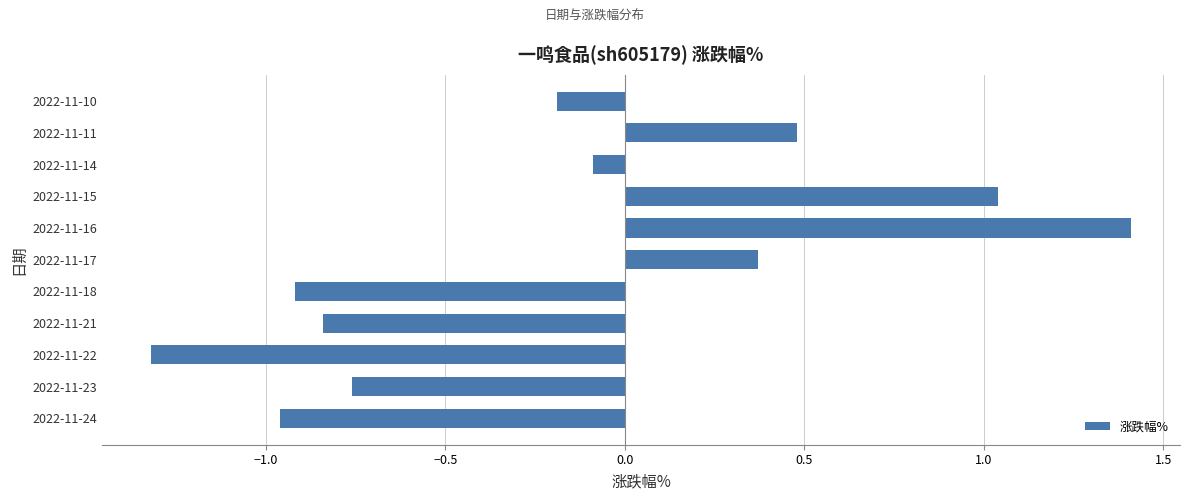

Where is the data nearest to the value 0?

2022-11-14